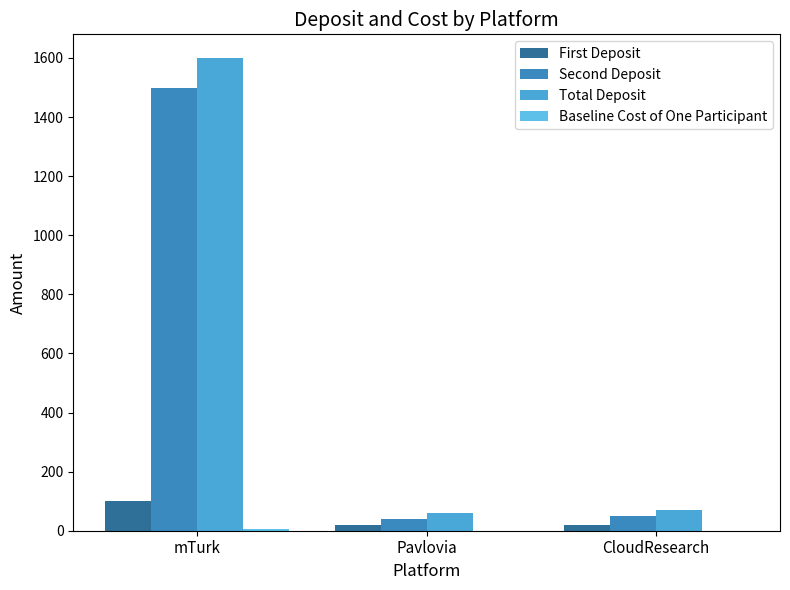

Does the chart contain stacked bars?

No